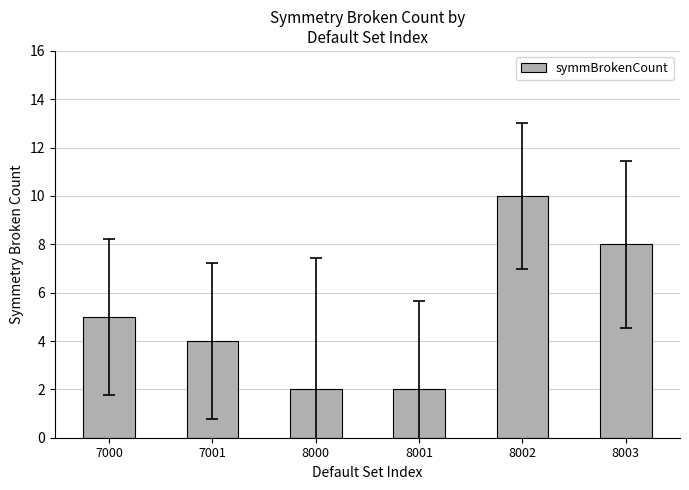

Which category has the highest value across all series?

8002